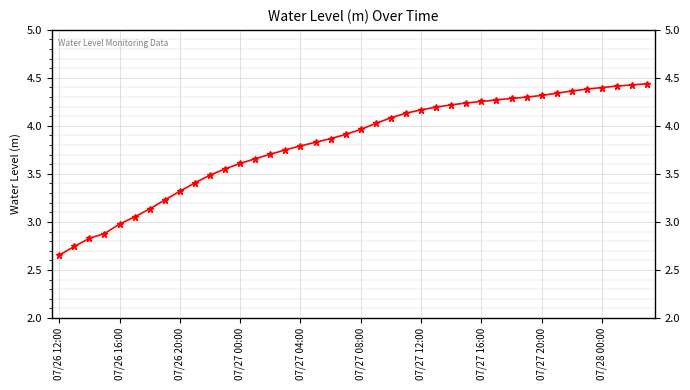

What is the difference between the maximum and minimum values?

1.8